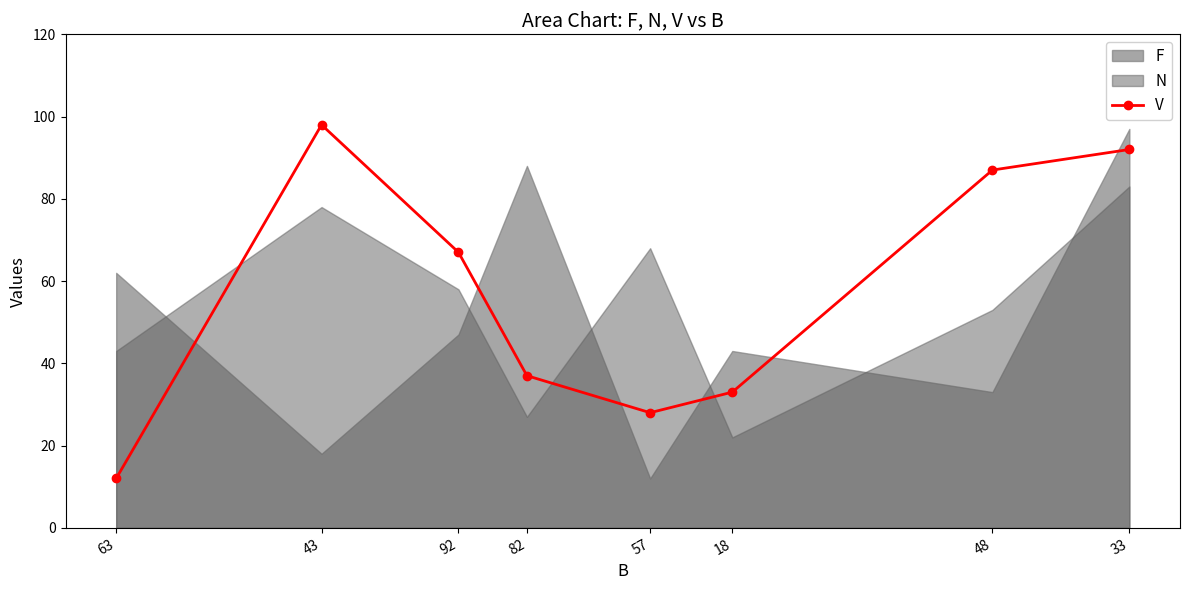

At which category does the data reach its first local peak?

43